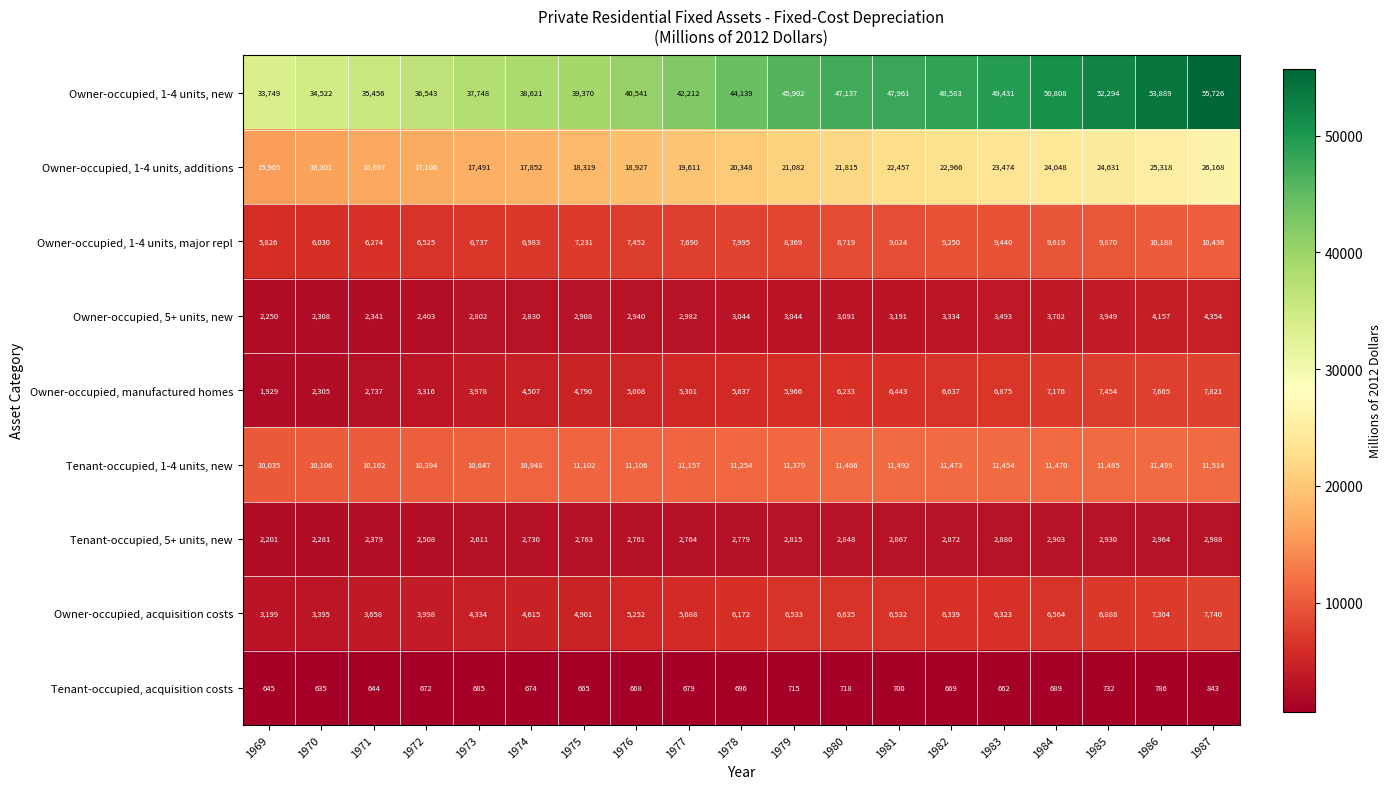

Is it true that Tenant-occupied, 5+ units, new equals 2764 at 1977?

True